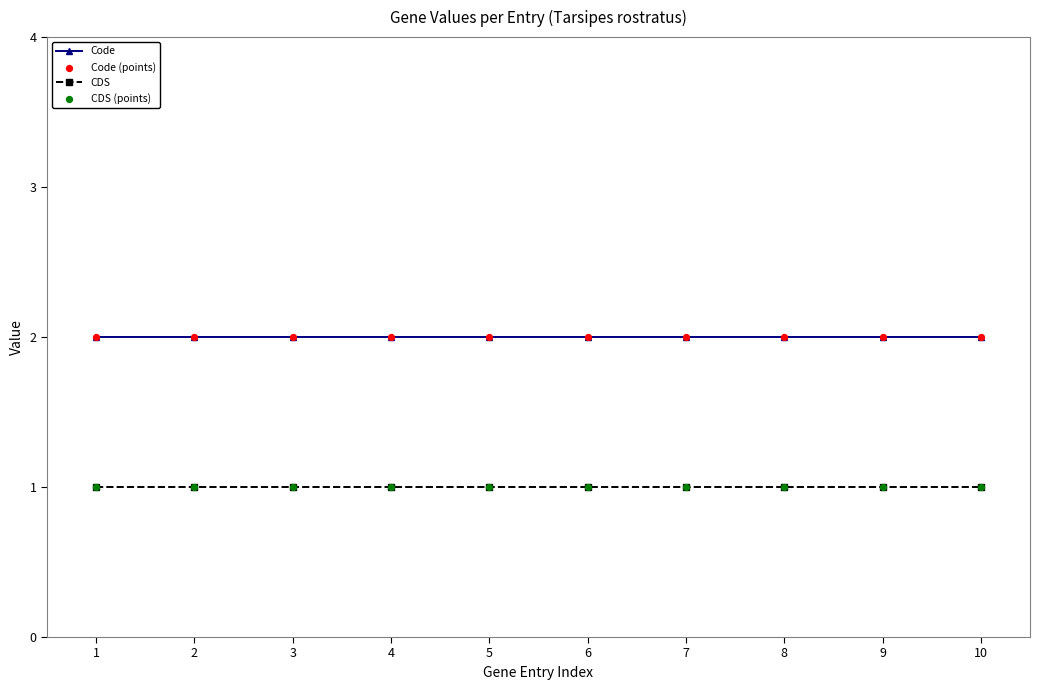

What is the total value across all series at 4?

3